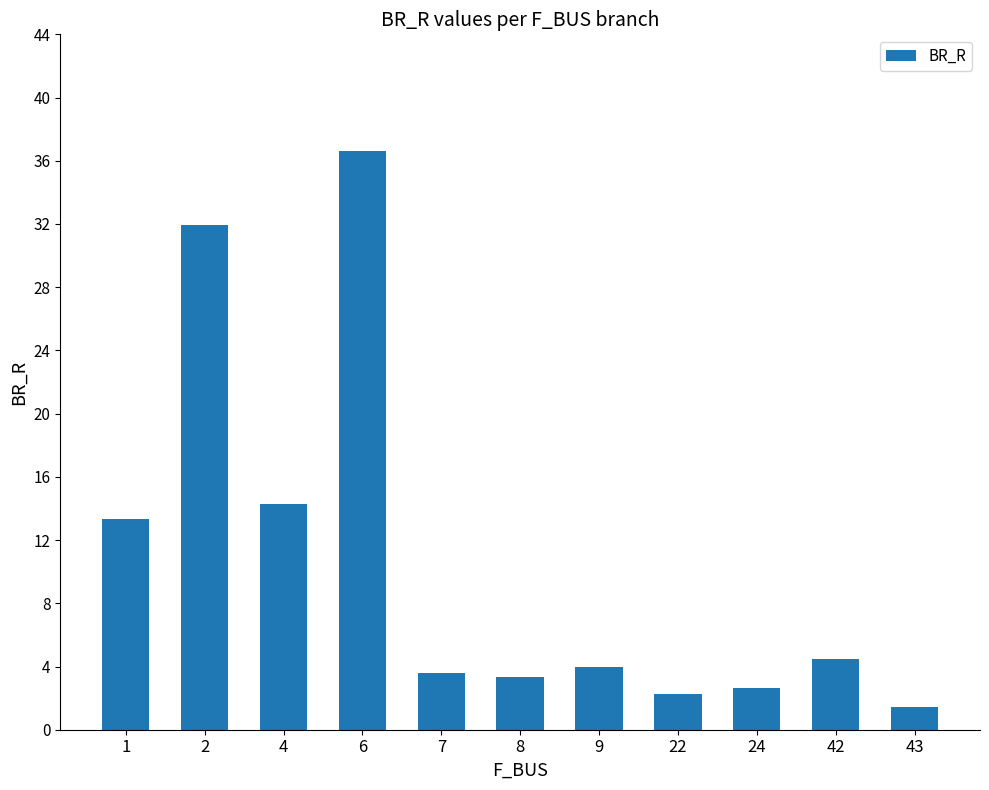

Which category has the lowest value across all series?

43